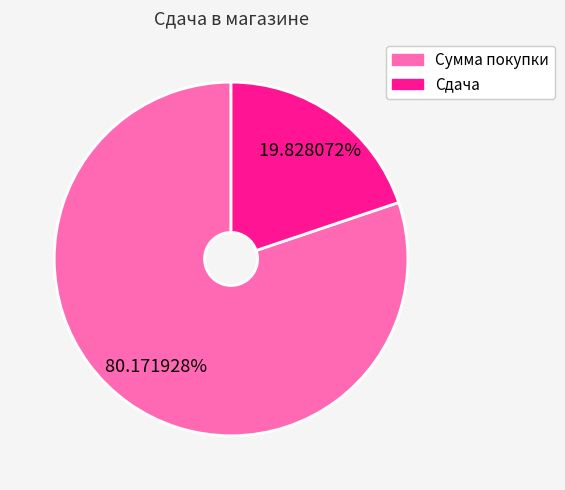

Is there a majority slice in this chart?

Yes